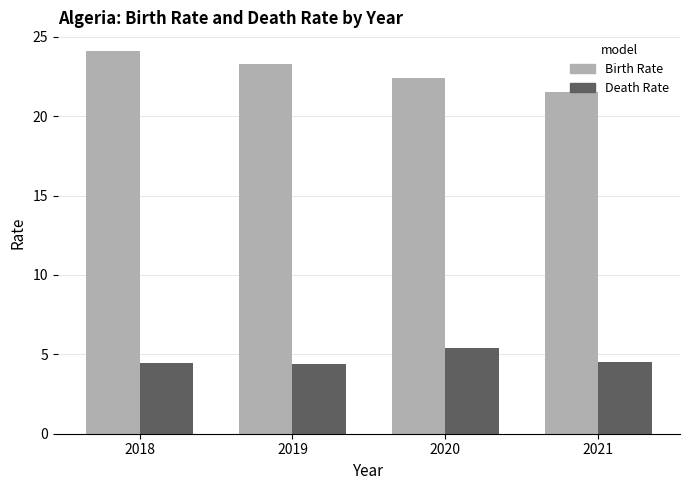

List the series in order of their overall mean, lowest first.

Death Rate, Birth Rate